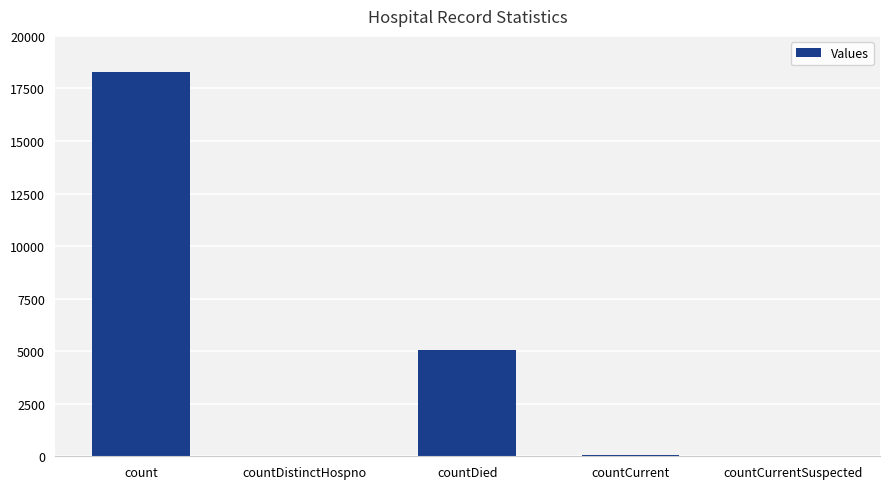

What is the sum of all values?

23440